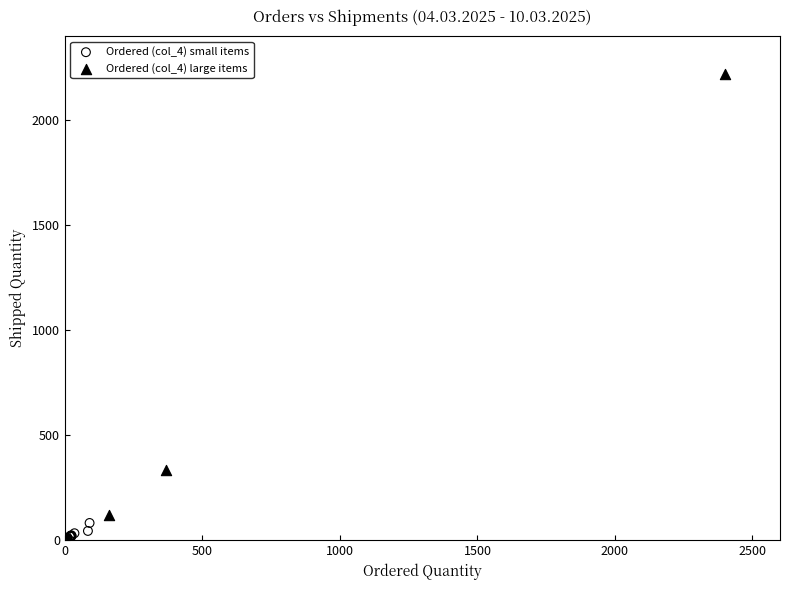

Which series reaches the maximum Y coordinate?

Ordered (col_4) large items